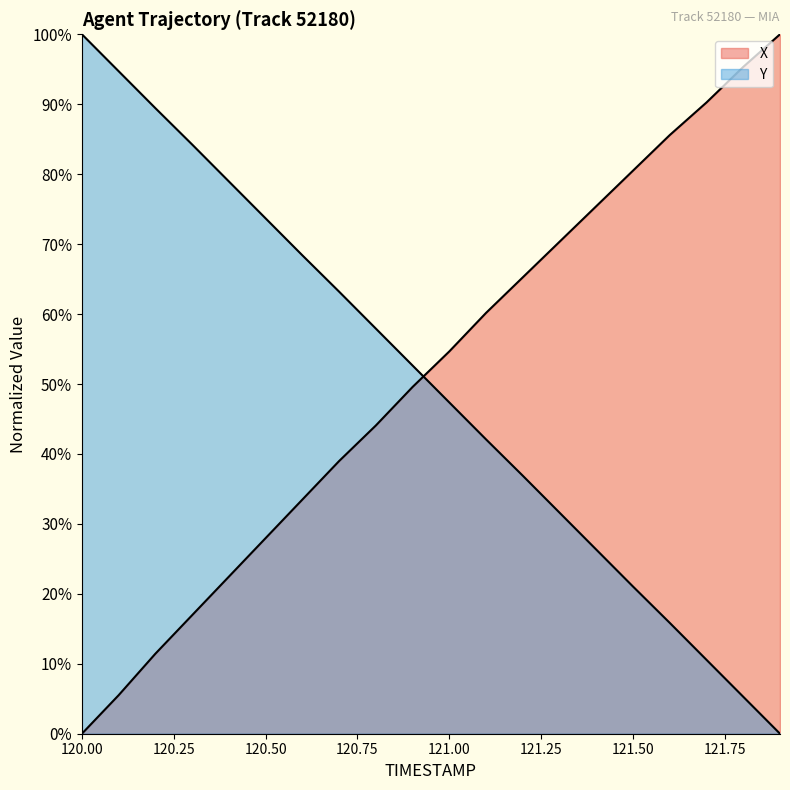

What is the sum of all X values?

10.3